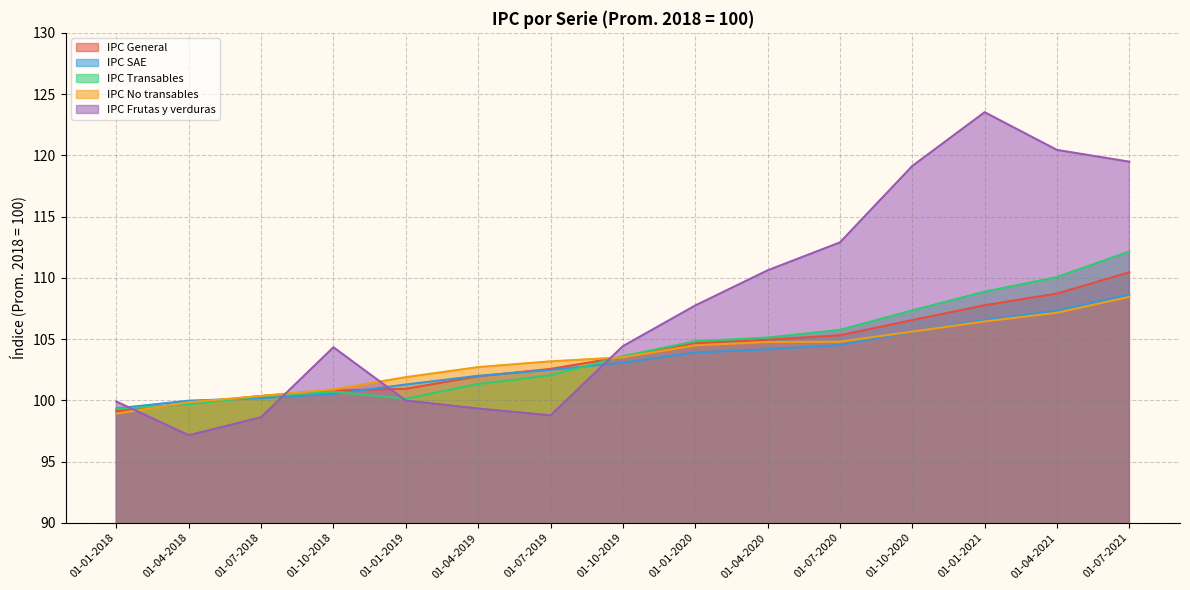

True or false: IPC No transables has a value of 104.5 at 01-01-2020.

True